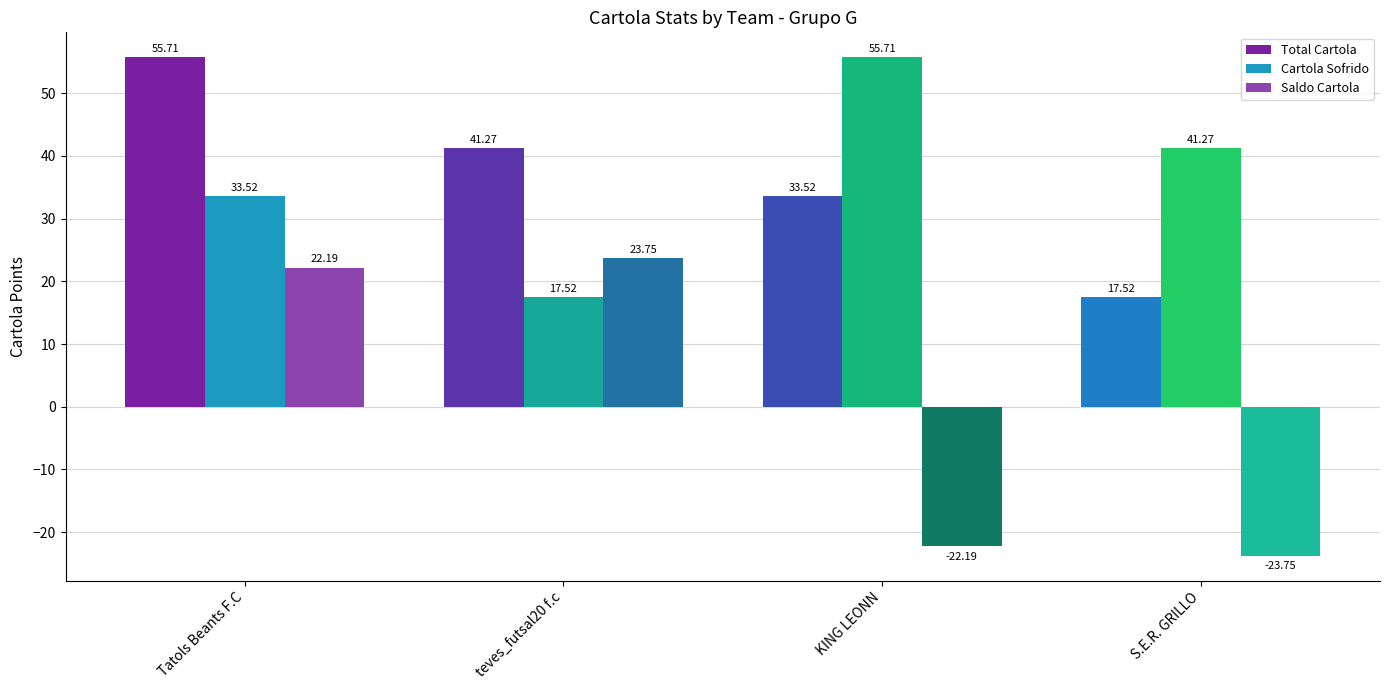

How many data points in Total Cartola are above 41?

2